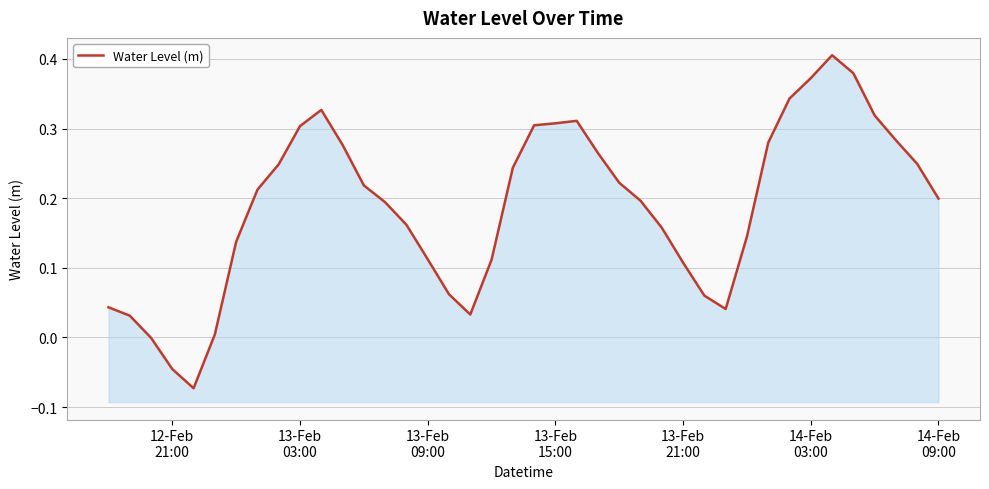

How many values are below 0?

3